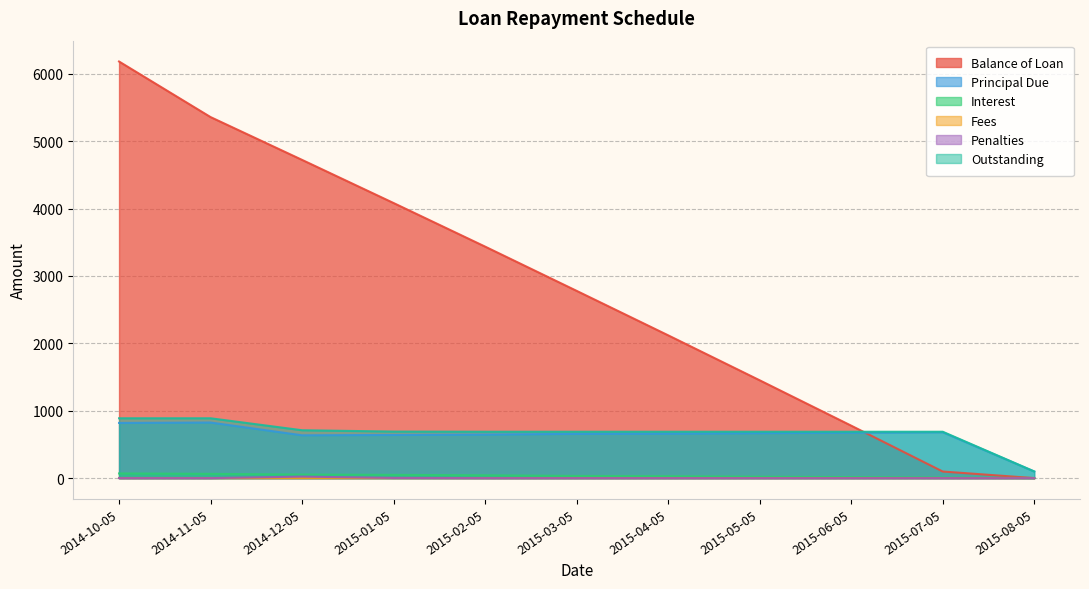

What is the difference between the maximum and minimum values in the Principal Due series?

727.0